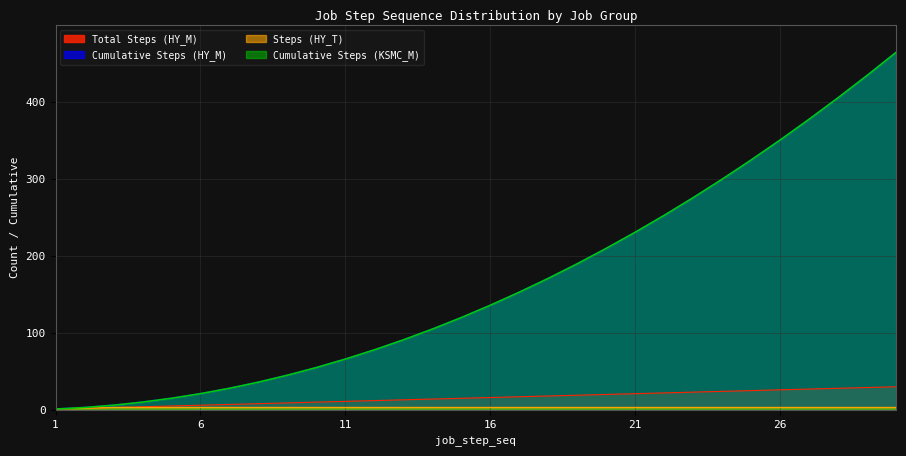

True or false: Cumulative Steps (HY_M) and Total Steps (HY_M) intersect in this chart.

False